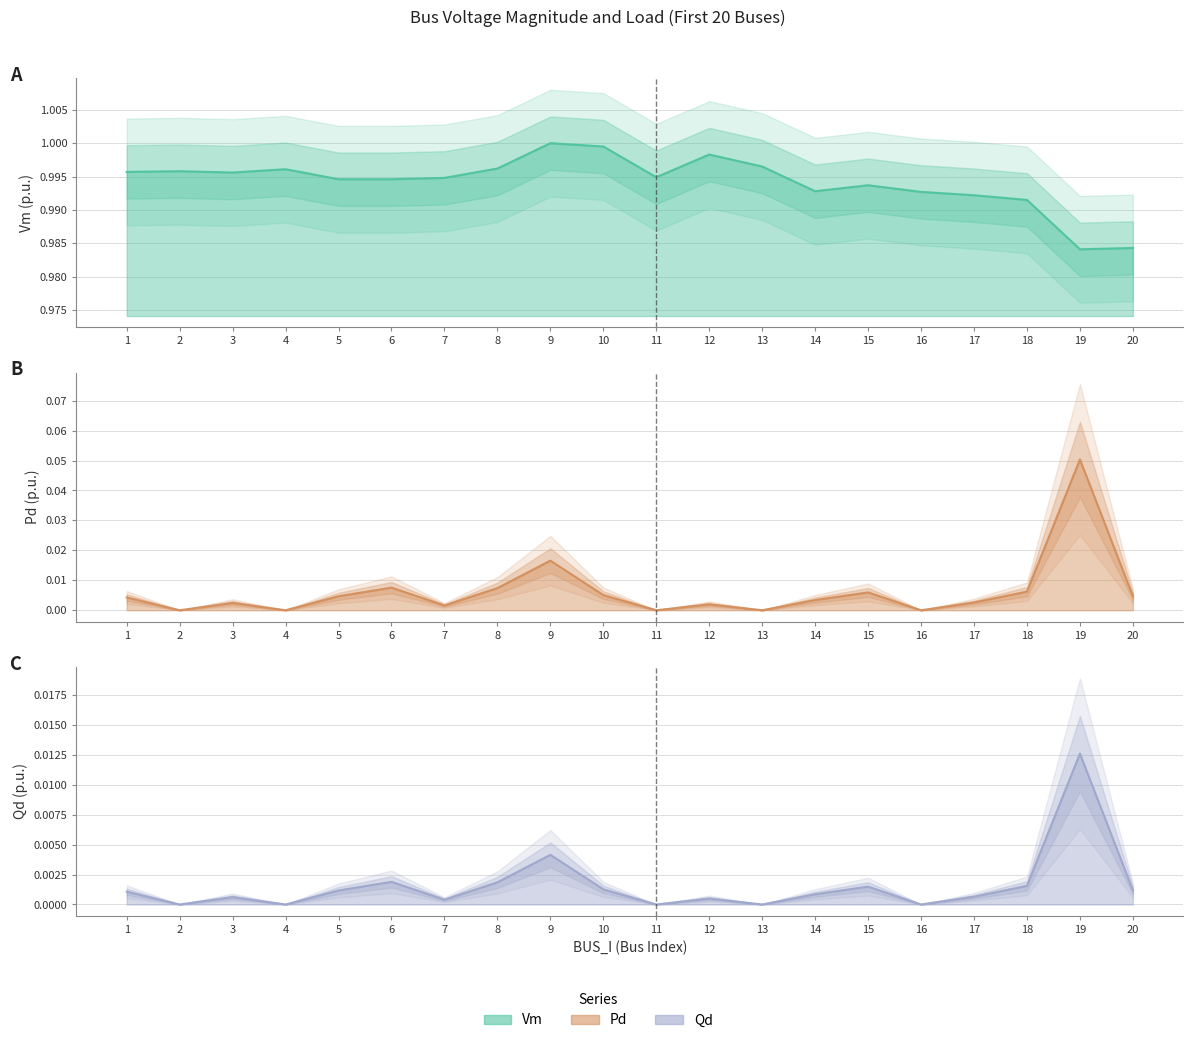

How many lines are shown in the chart?

3